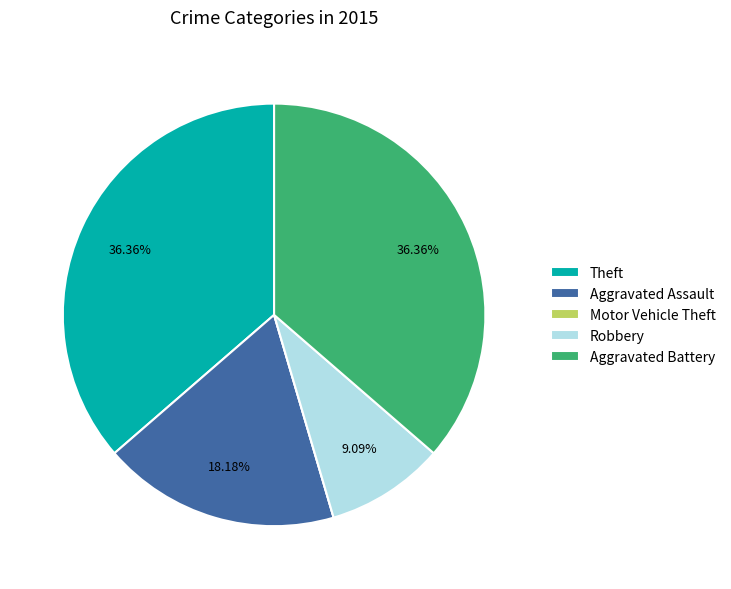

Do Robbery and Theft together represent more than half of the pie?

No